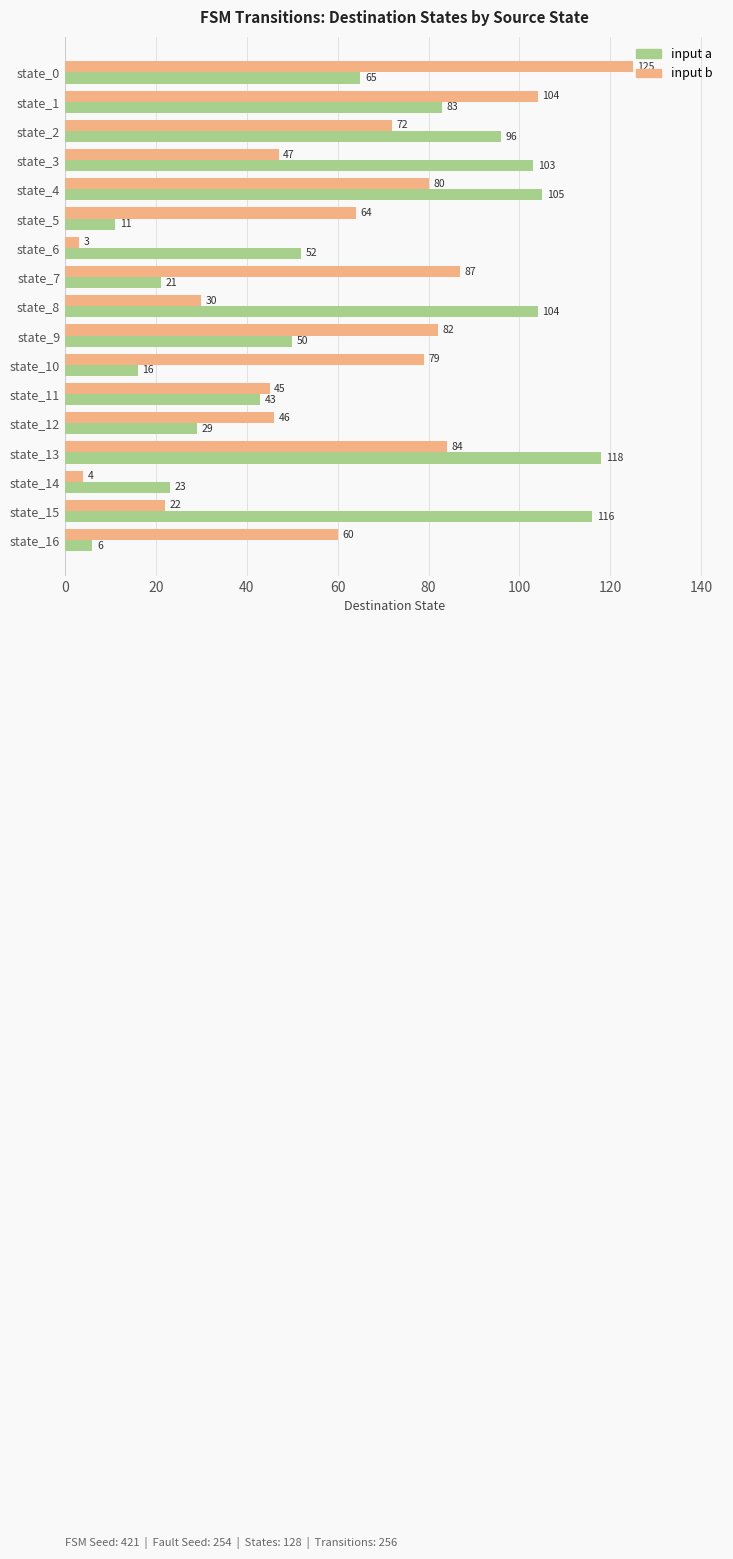

Which series changed the most between state_1 and state_6?

input b